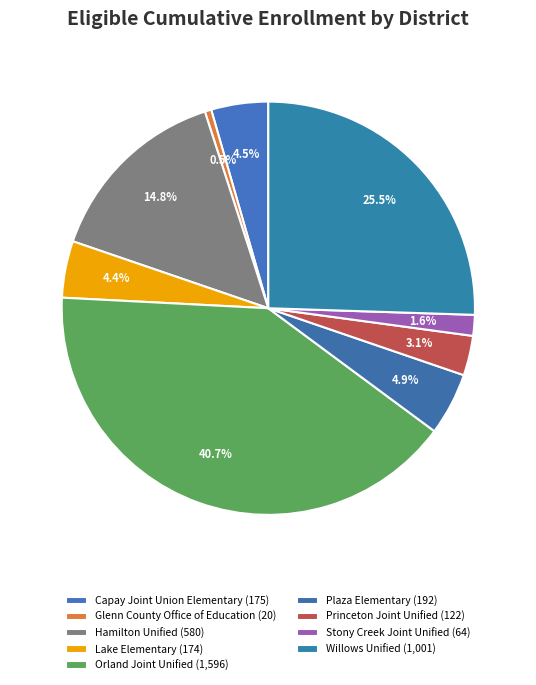

Count the number of slices in the pie.

9